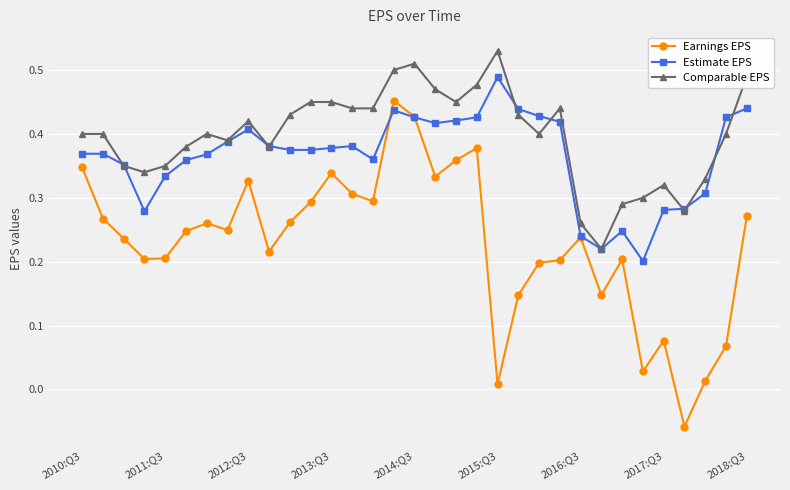

List the series in order of their overall mean, lowest first.

Earnings EPS, Estimate EPS, Comparable EPS